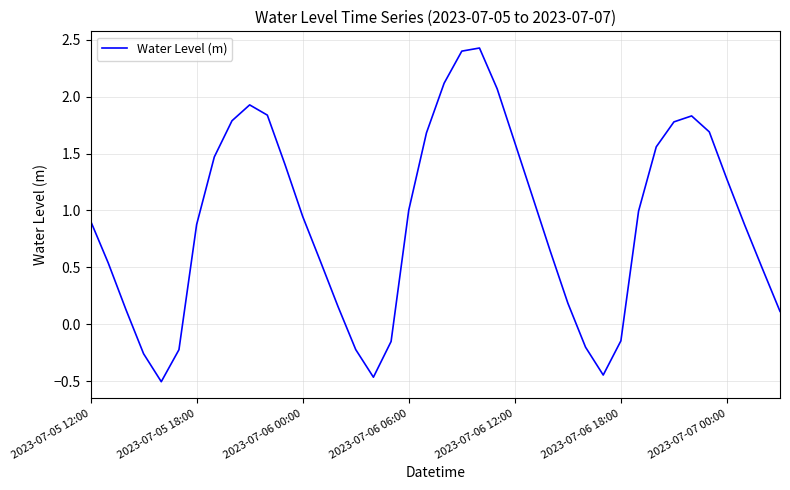

Does the chart display data point markers on the line(s)?

No